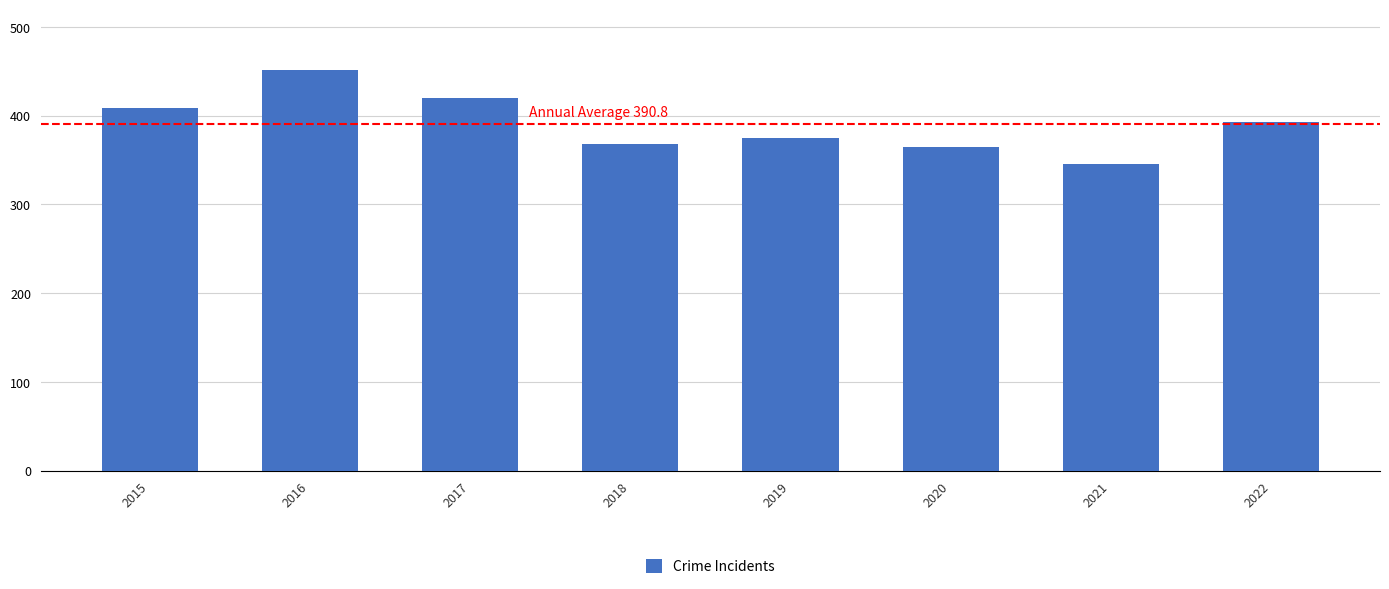

What is the greatest value displayed?

451